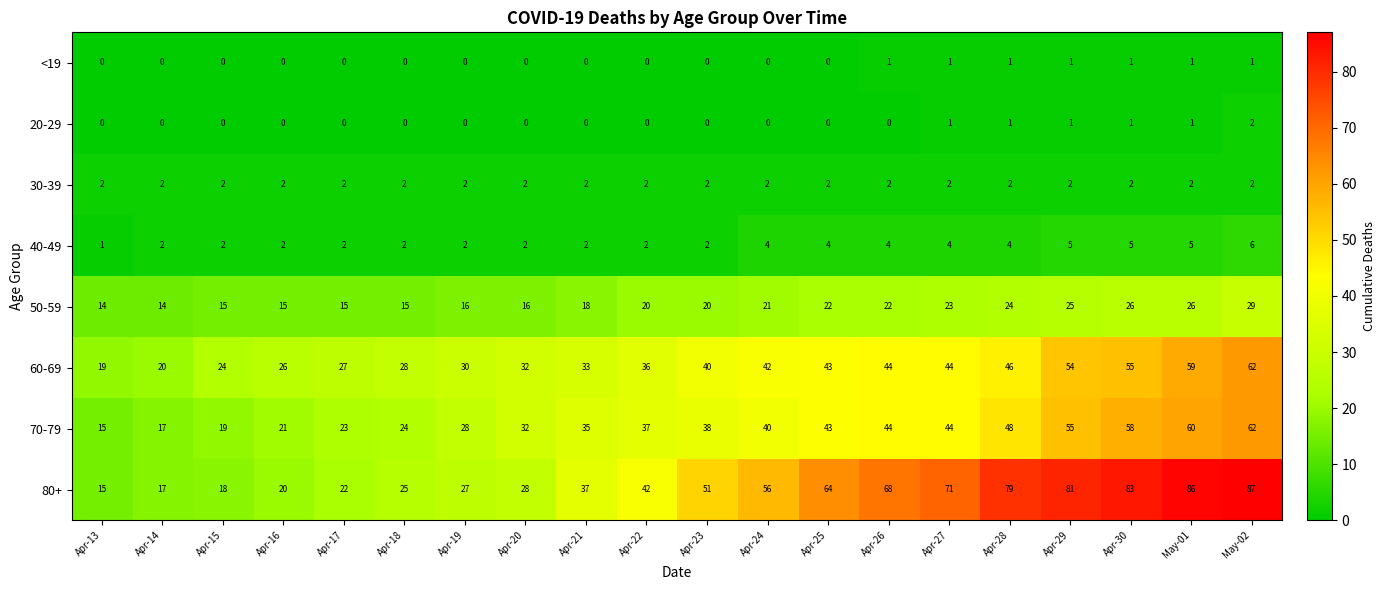

What is the lowest value of the 60-69 series?

19